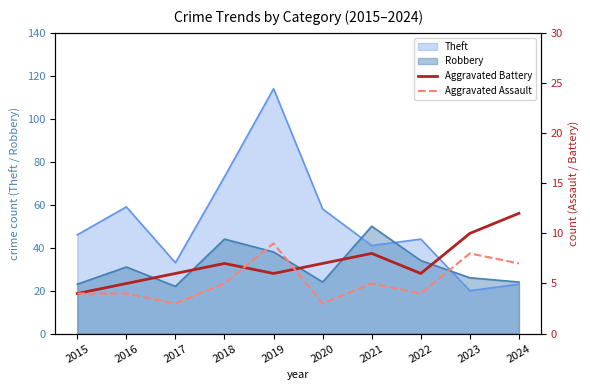

Which series changed the most between 2018 and 2019?

Aggravated Assault